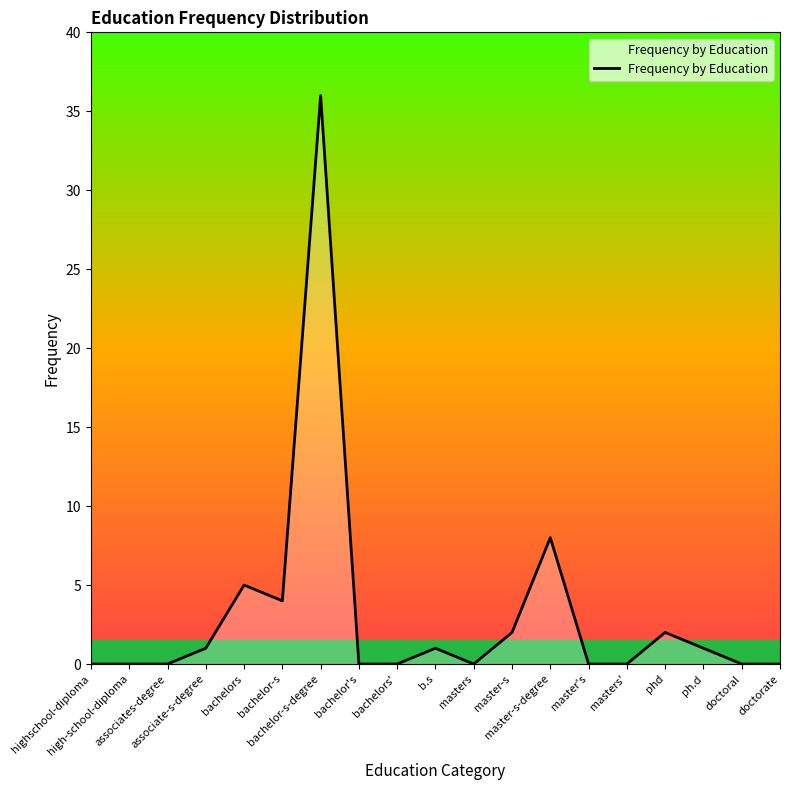

What is the maximum value shown in the chart?

36